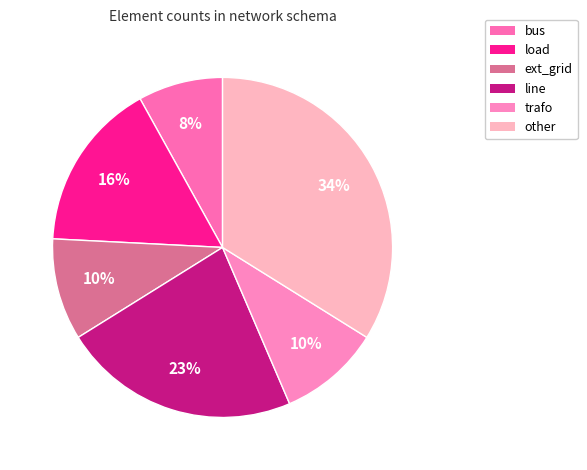

Rank the categories by value from highest to lowest.

other, line, load, ext_grid, trafo, bus